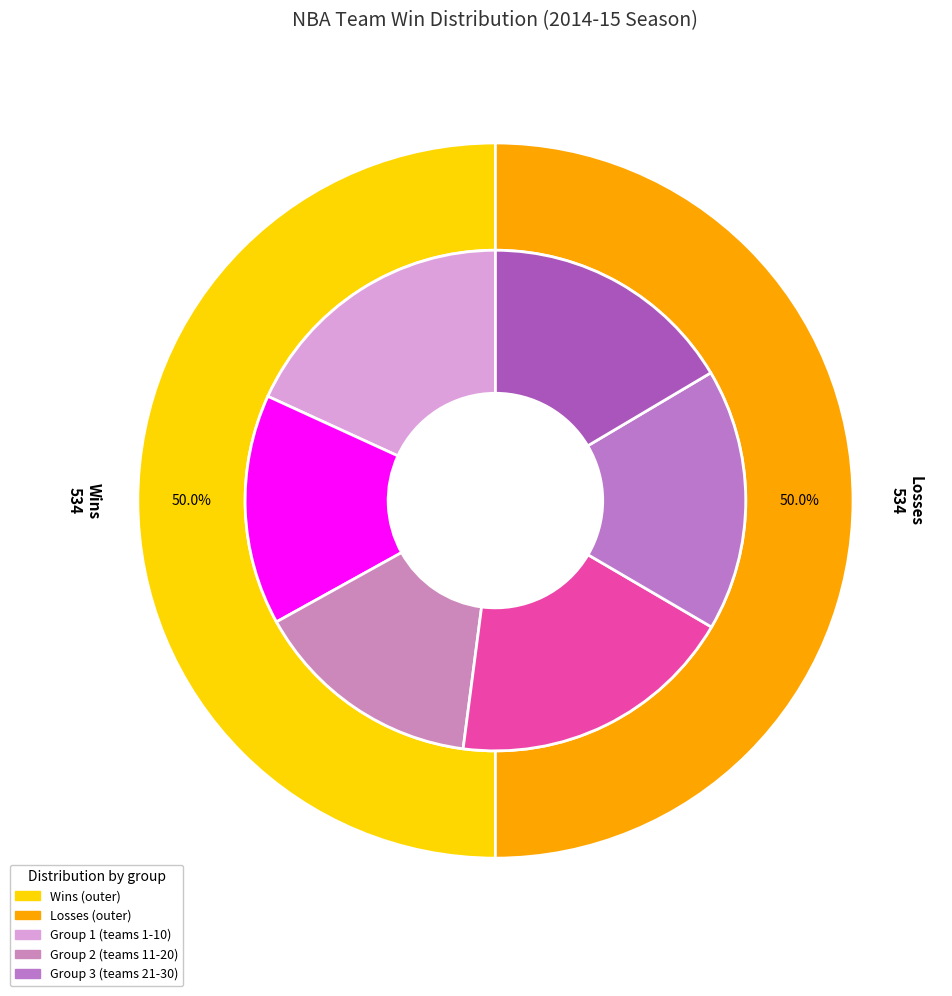

True or false: Charlotte Hornets accounts for 1% of the total.

False